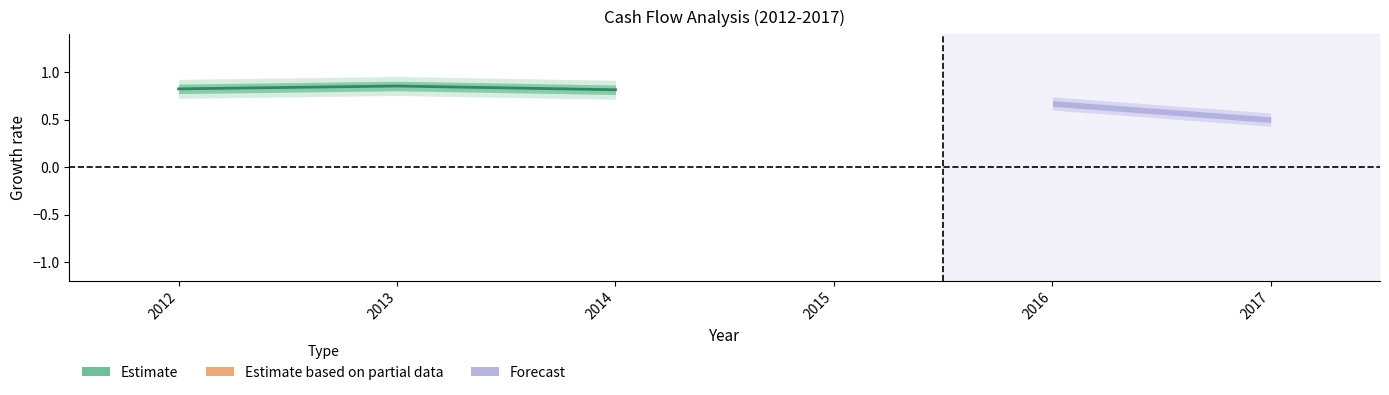

True or false: the data shows 1.3 at 2012.

False